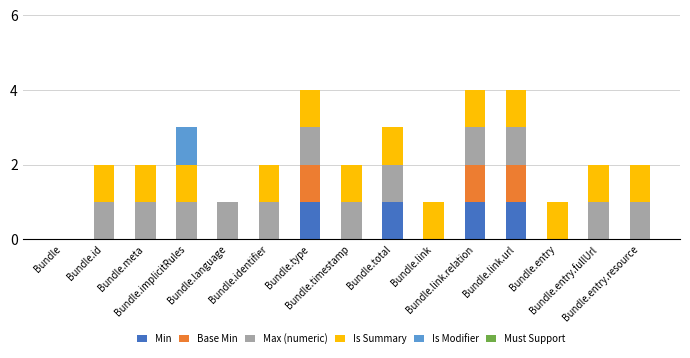

Are the bars grouped side by side (vs. stacked)?

No